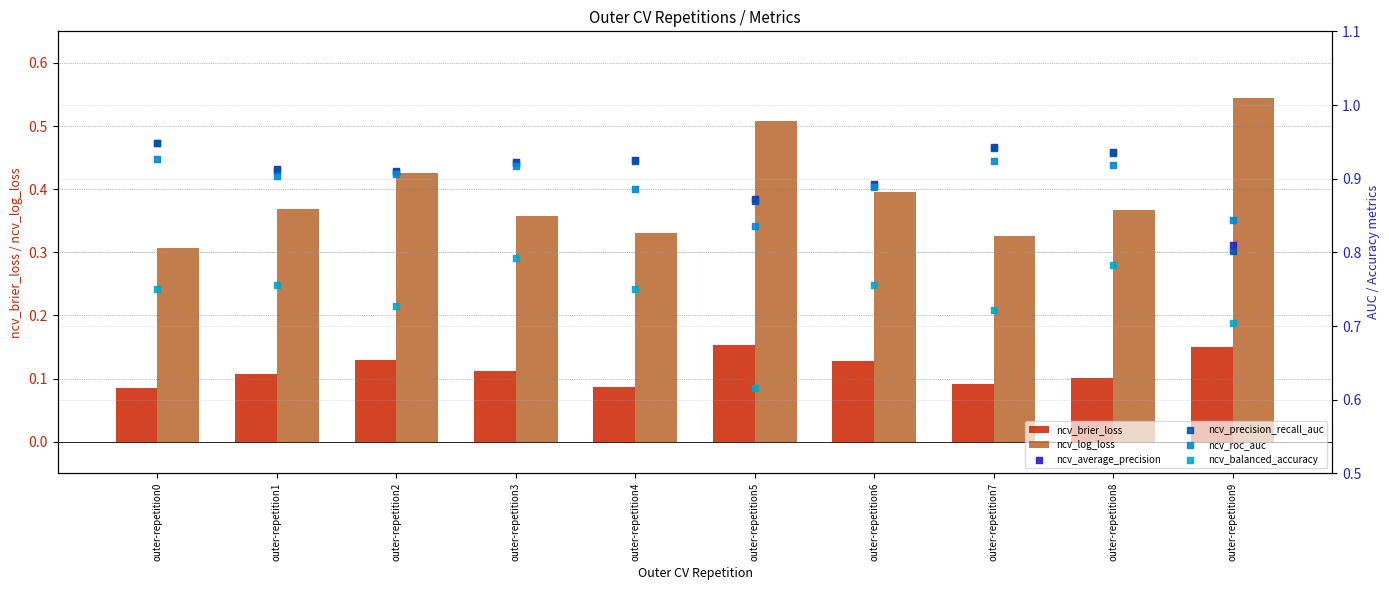

At how many categories does at least one series exceed 0?

10